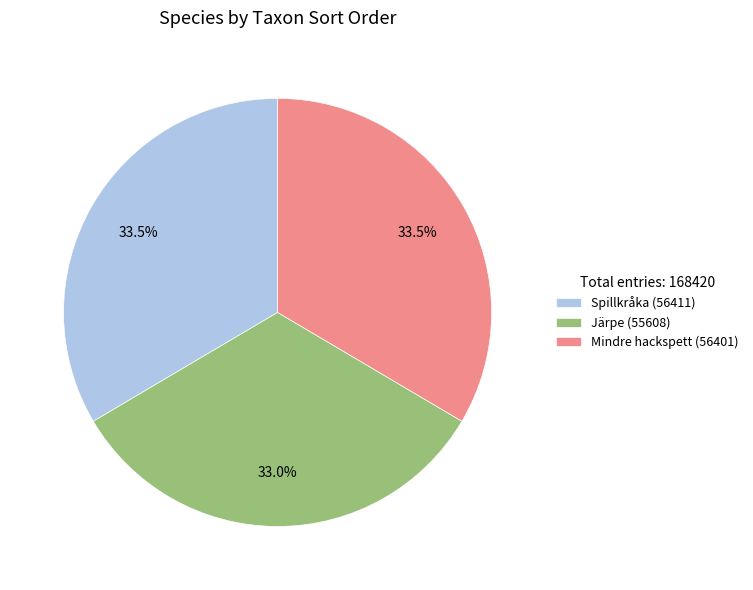

What percentage is the Järpe slice, to the nearest percent?

33%